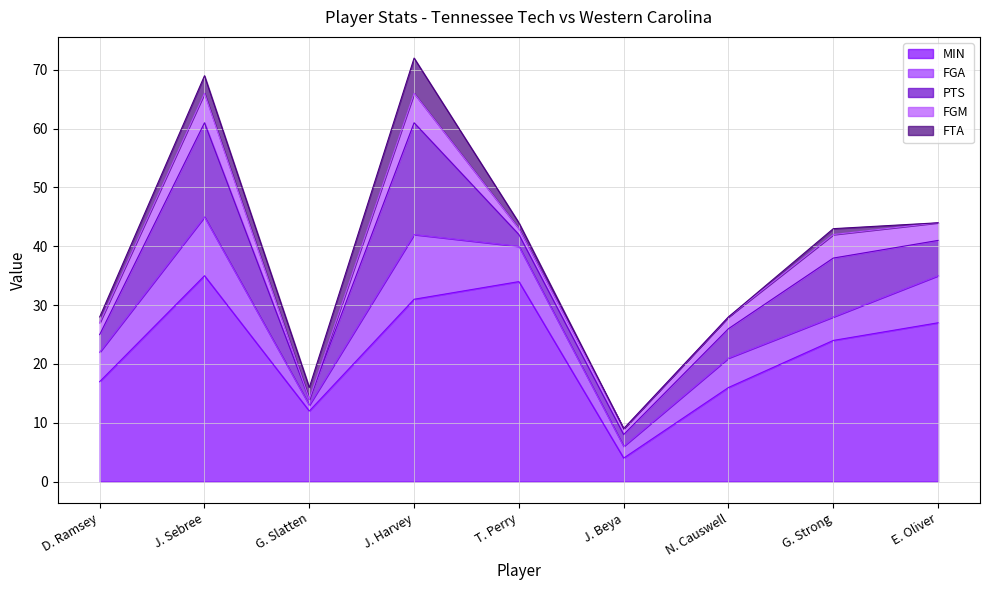

Which series has the largest total across all categories?

MIN